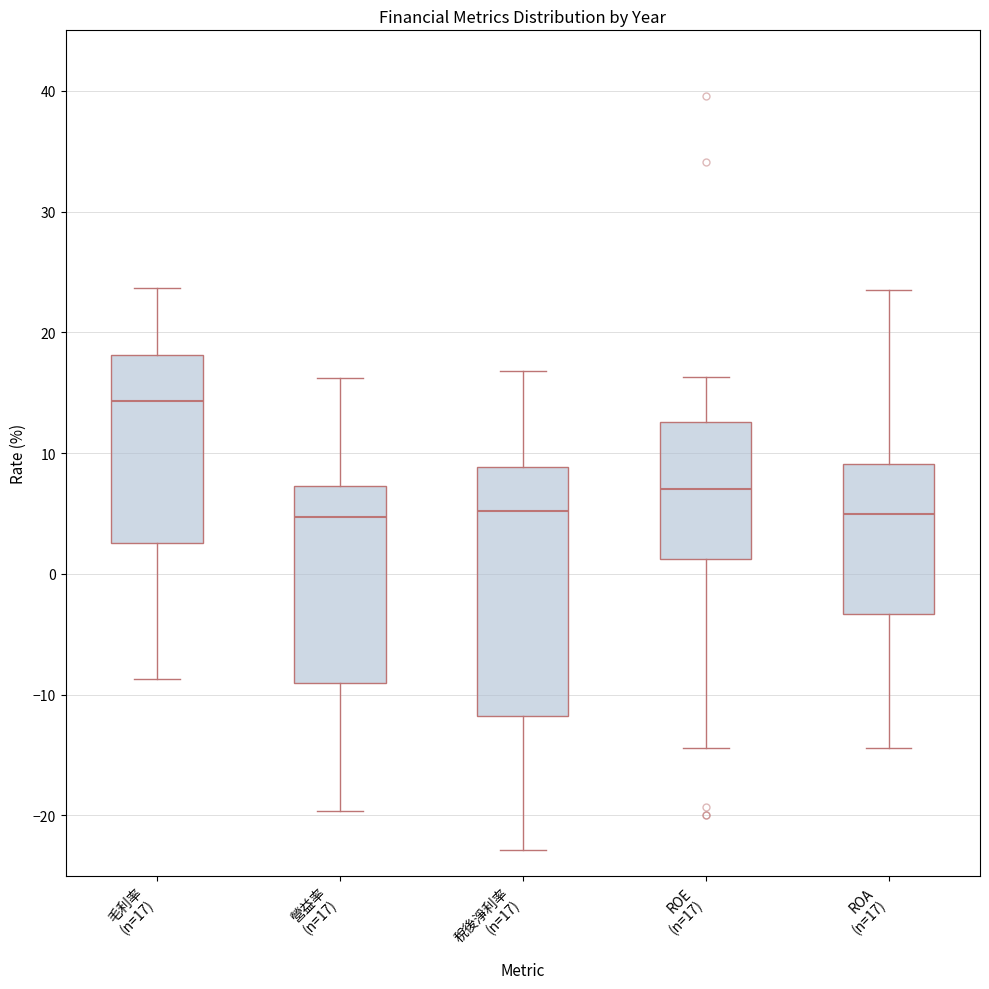

Reading left to right, transcribe this box plot: for each box, give where its median line is, the range the box spans, and where its two whiskers end, as read against the y-axis. The values are not printed on the chart, so give them approximately, as read against the axis.

毛利率 (n=17): median 14, box 3 to 18, whiskers -9 to 24
營益率 (n=17): median 5, box -9 to 7, whiskers -20 to 16
稅後淨利率 (n=17): median 5, box -12 to 9, whiskers -23 to 17
ROE (n=17): median 7, box 1 to 13, whiskers -14 to 16
ROA (n=17): median 5, box -3 to 9, whiskers -14 to 24